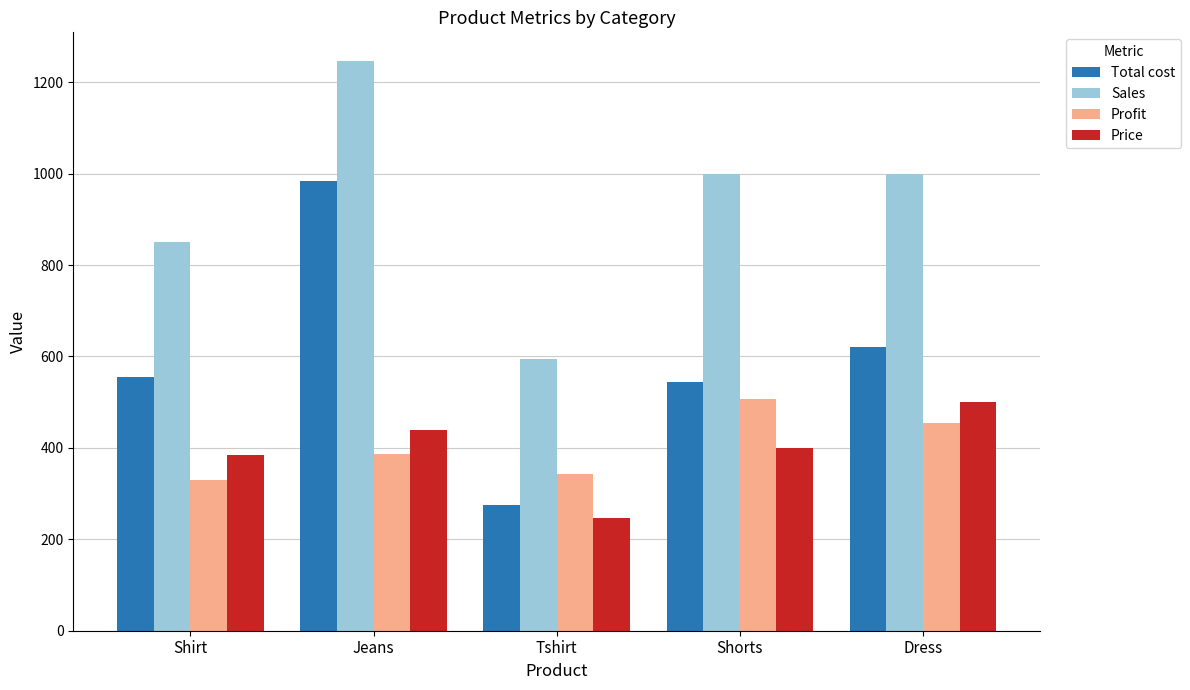

Reading right to left, extract all data points from this chart.

Total cost: 620.7	544.0	274.5	983.0	556.0
Sales: 1000.0	1000.0	593.3	1246.7	850.0
Profit: 453.3	506.7	343.3	386.7	330.0
Price: 500.0	400.0	246.7	440.0	383.3